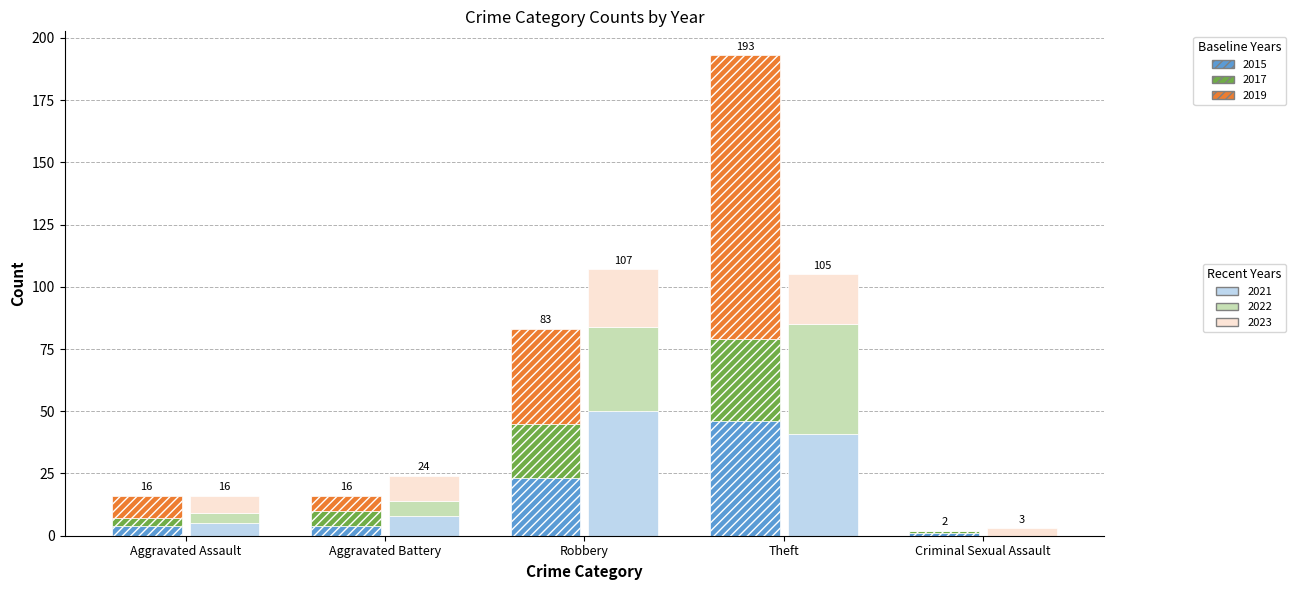

What is the value of the 2019 bar at the 1st from the left?

9